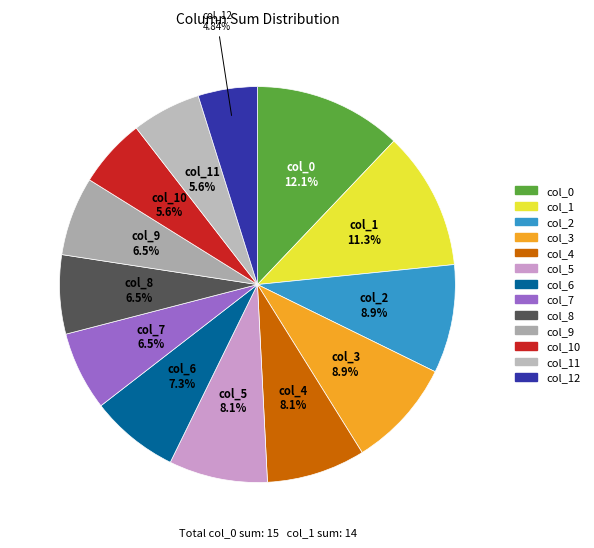

Count the number of slices in the pie.

13